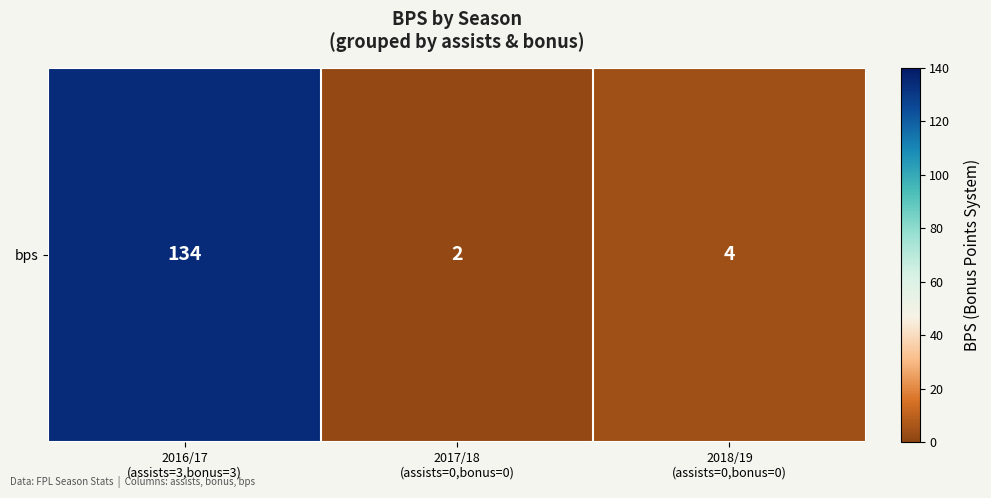

Rank the categories by value from highest to lowest.

2016/17
(assists=3,bonus=3), 2018/19
(assists=0,bonus=0), 2017/18
(assists=0,bonus=0)